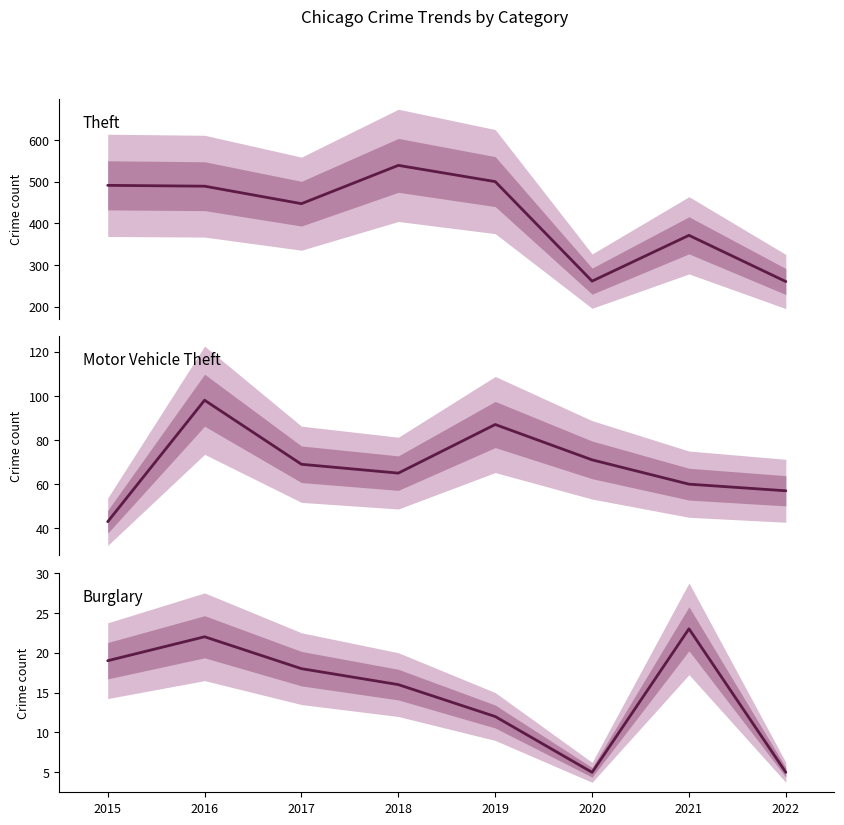

List the series in order of their peak value, lowest first.

Burglary, Motor Vehicle Theft, Theft